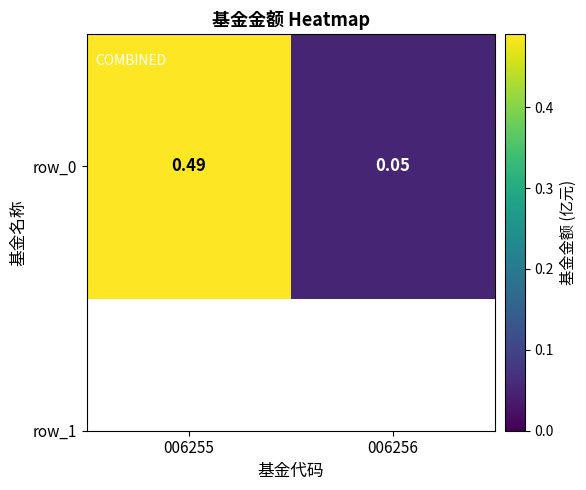

What is the sum of all values?

0.5